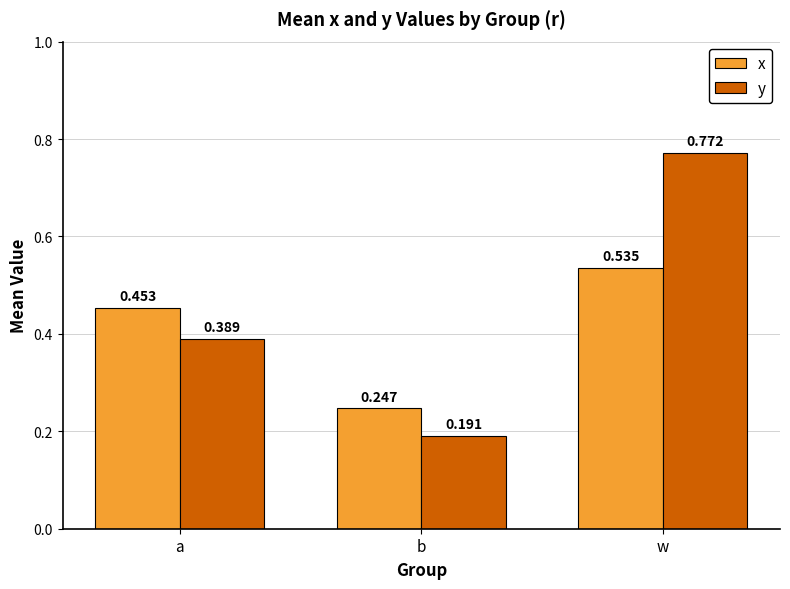

What are all the series names shown in the legend?

x, y